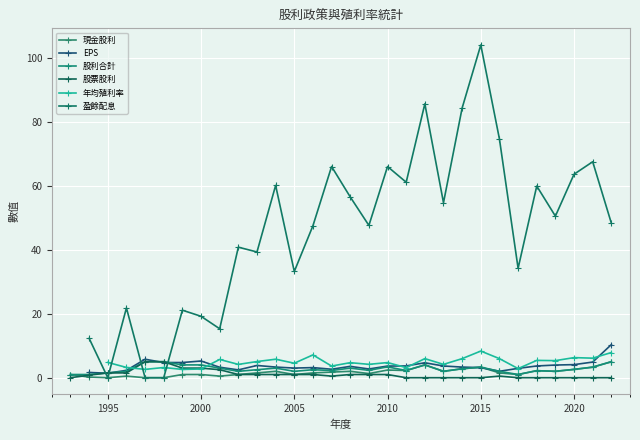

How many intersections are there between 現金股利 and 股票股利?

1